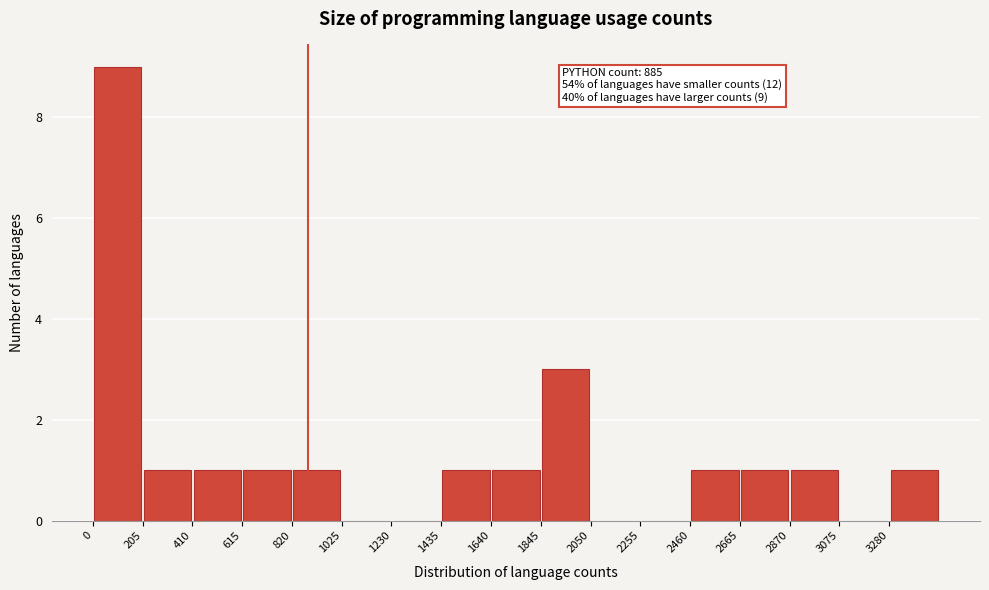

Which range on the x-axis has the tallest bar?

0 to 205